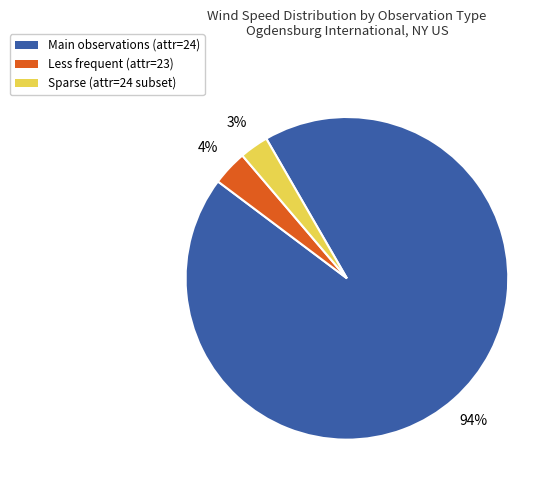

To the nearest percent, what is the average slice percentage?

33%